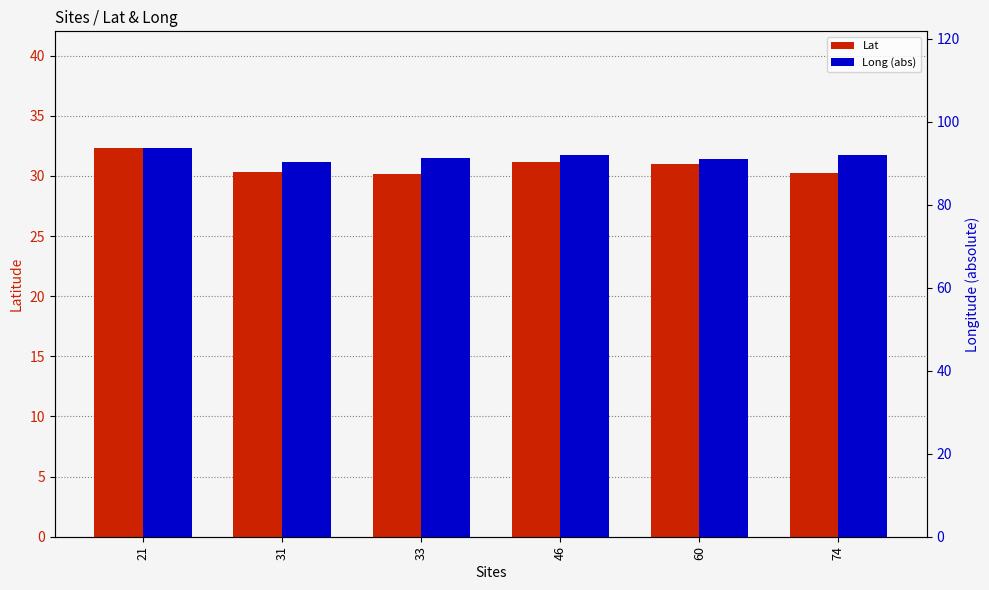

What is the sum of the Long (abs) values at 74 and 21?

185.7